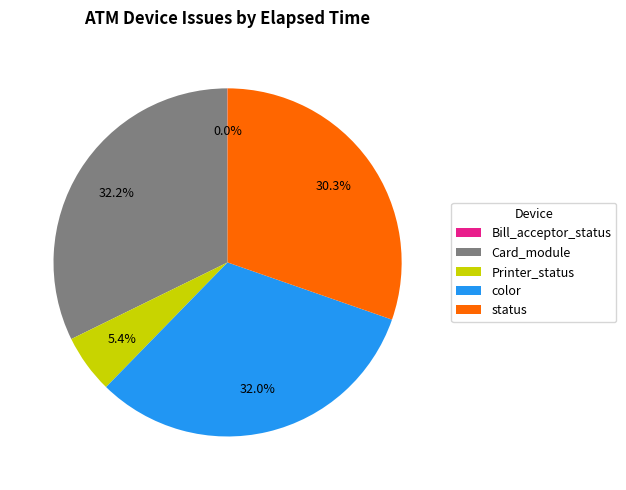

How much of the chart is everything except color?

68.0%